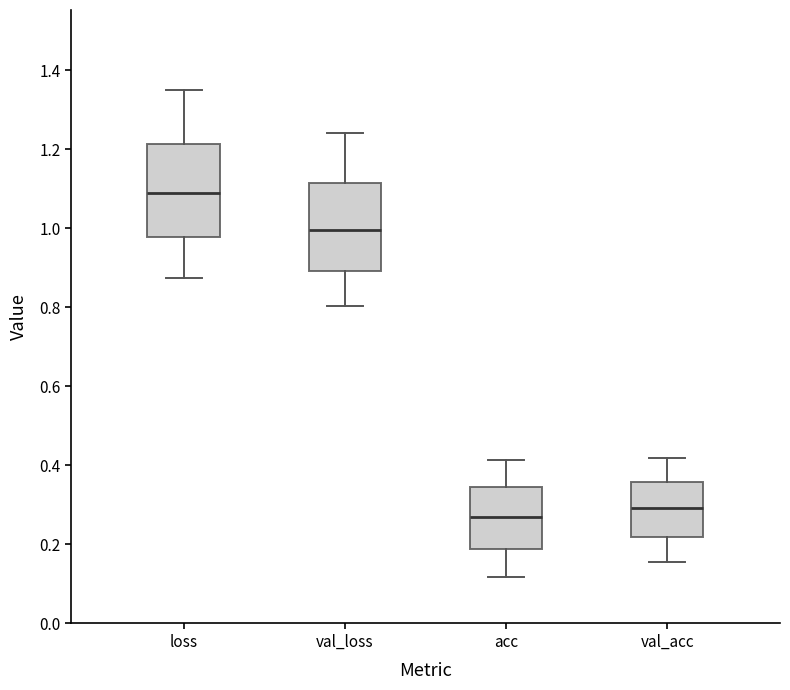

Which box has the lowest median line?

acc